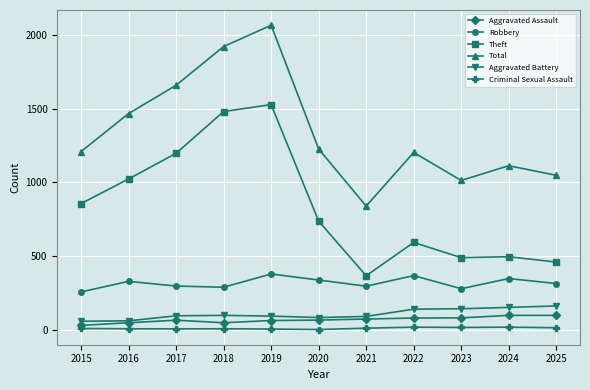

At how many categories does at least one series exceed 939?

10